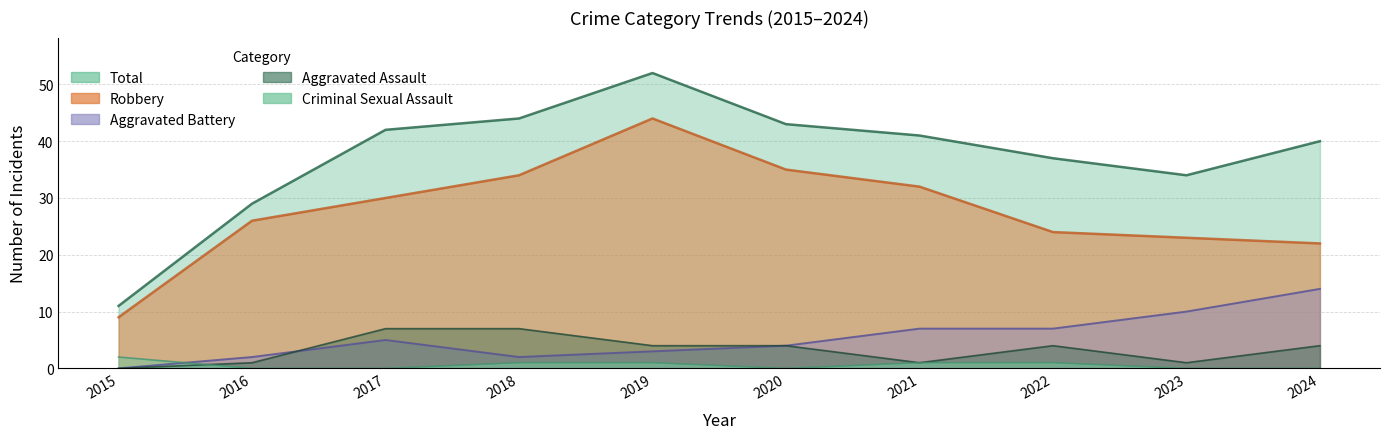

Where does the Robbery series first go above 30?

2018